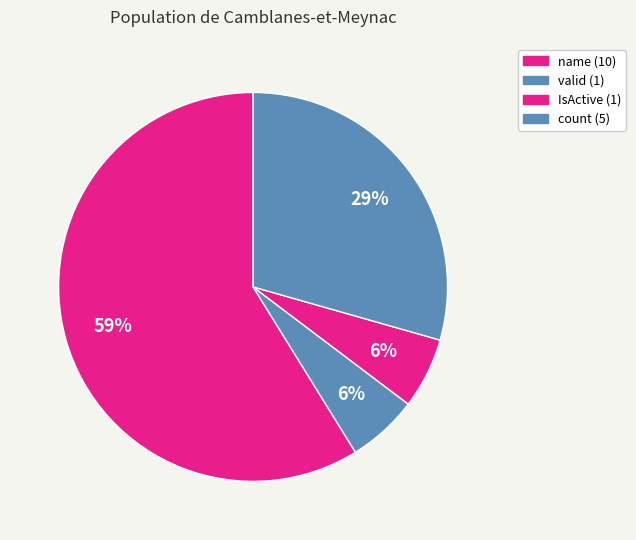

How many slices are in this pie chart?

4